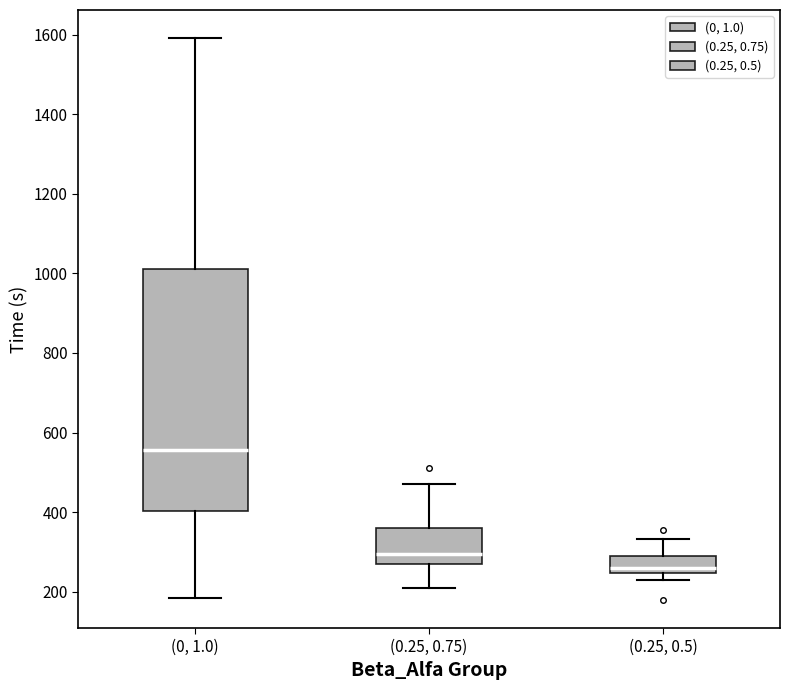

Reading left to right, transcribe this box plot: for each box, give where its median line is, the range the box spans, and where its two whiskers end, as read against the y-axis. The values are not printed on the chart, so give them approximately, as read against the axis.

(0, 1.0): median 560, box 400 to 1020, whiskers 180 to 1600
(0.25, 0.75): median 300, box 280 to 360, whiskers 220 to 480
(0.25, 0.5): median 260, box 240 to 280, whiskers 220 to 340